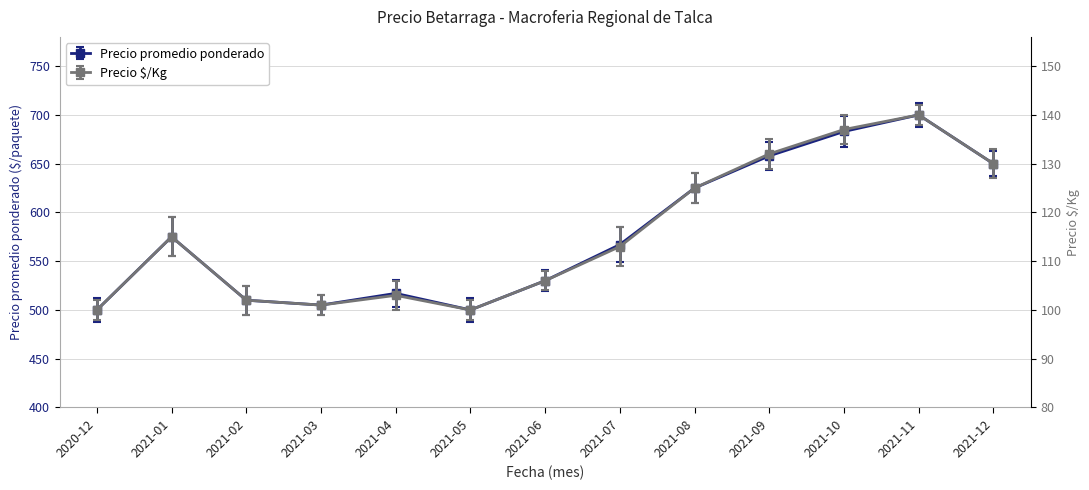

What is the difference between the maximum and minimum values in the Precio $/Kg series?

40